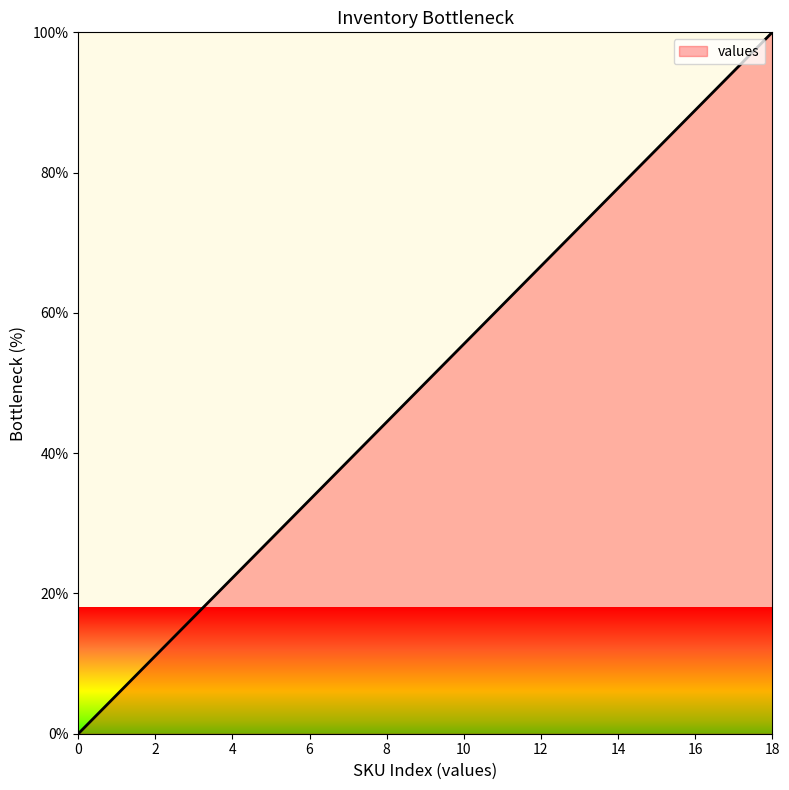

What is the maximum value shown in the chart?

100.0